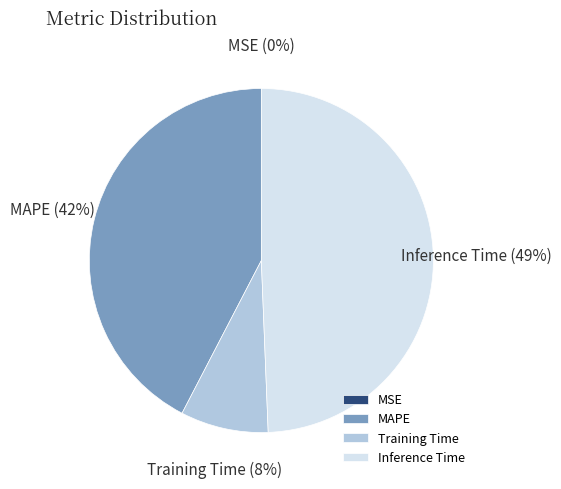

The MAPE slice represents 42% of the pie. True or false?

True